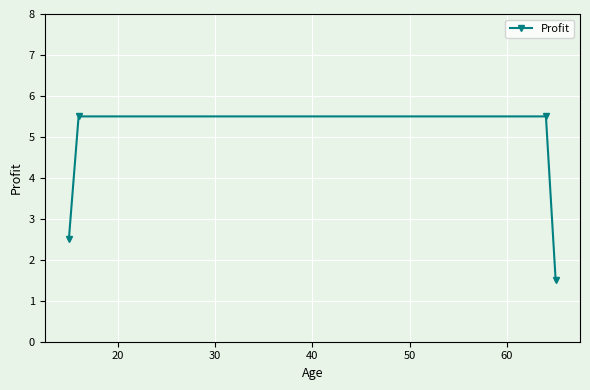

What is the smallest value displayed?

1.5